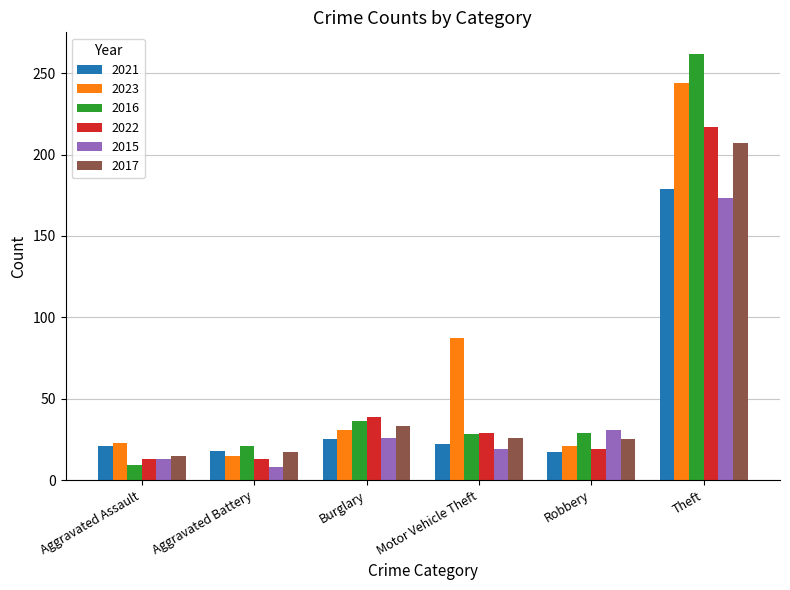

What is the label of the 4th bar from the right?

Burglary